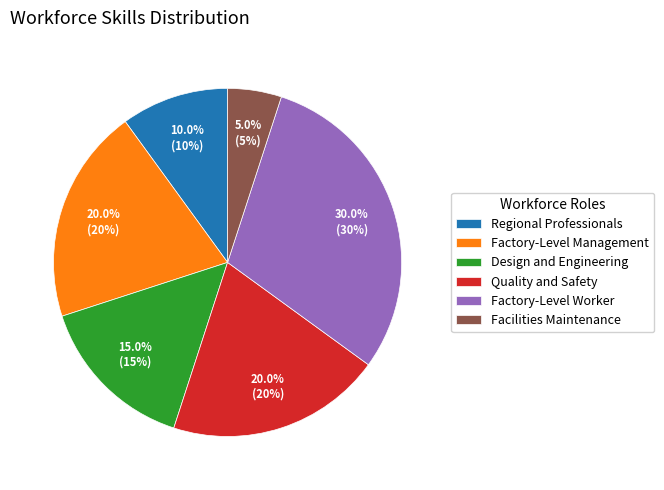

Does Design and Engineering represent more than half of the total?

No